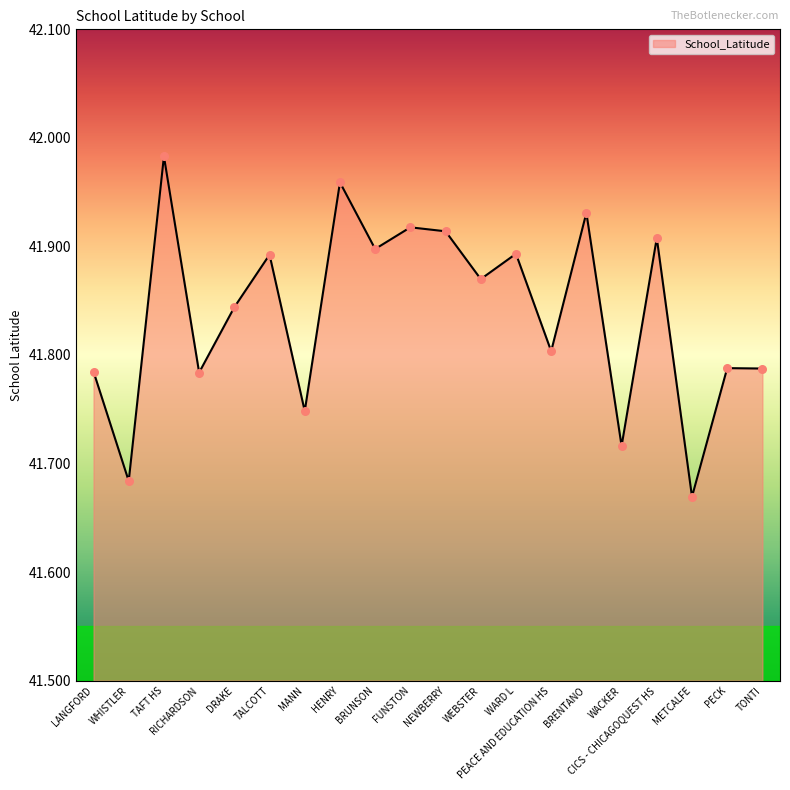

Between WHISTLER and MANN, which is larger?

MANN